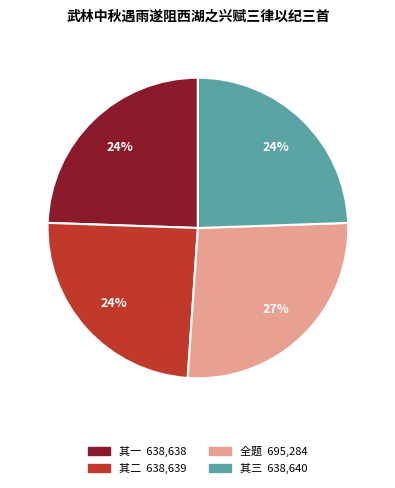

Is there a majority slice in this chart?

No